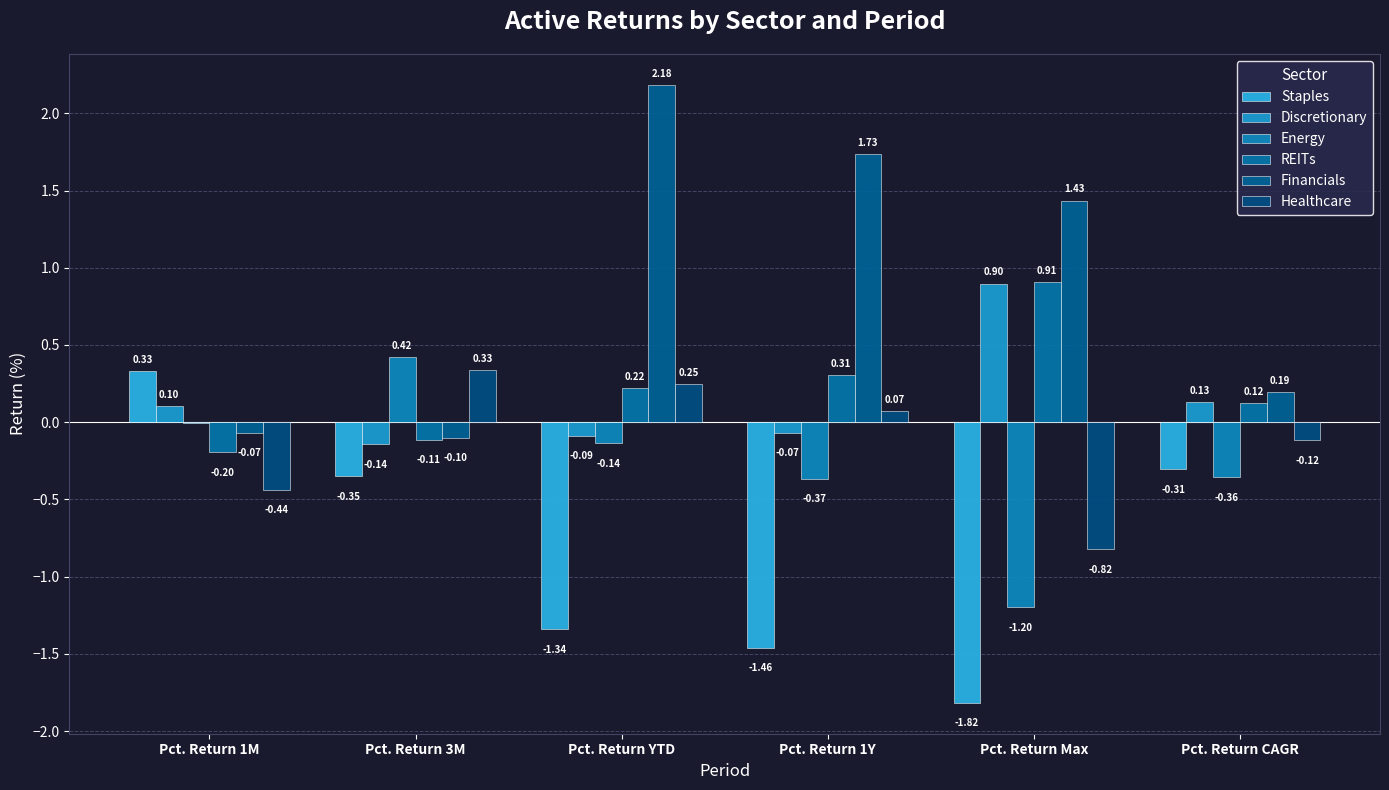

Which category has the lowest value in the Discretionary series?

Pct. Return 3M